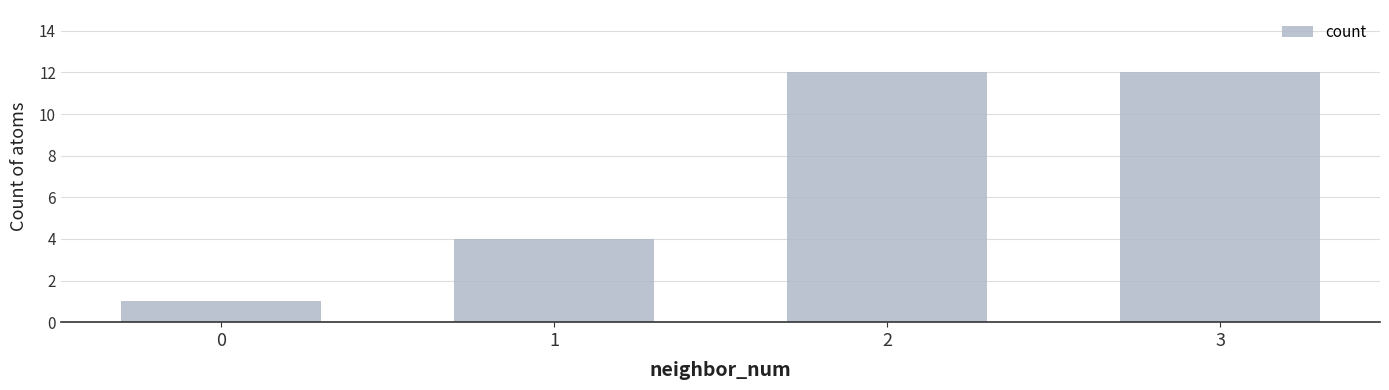

What is the value of the 4th bar from the left?

12